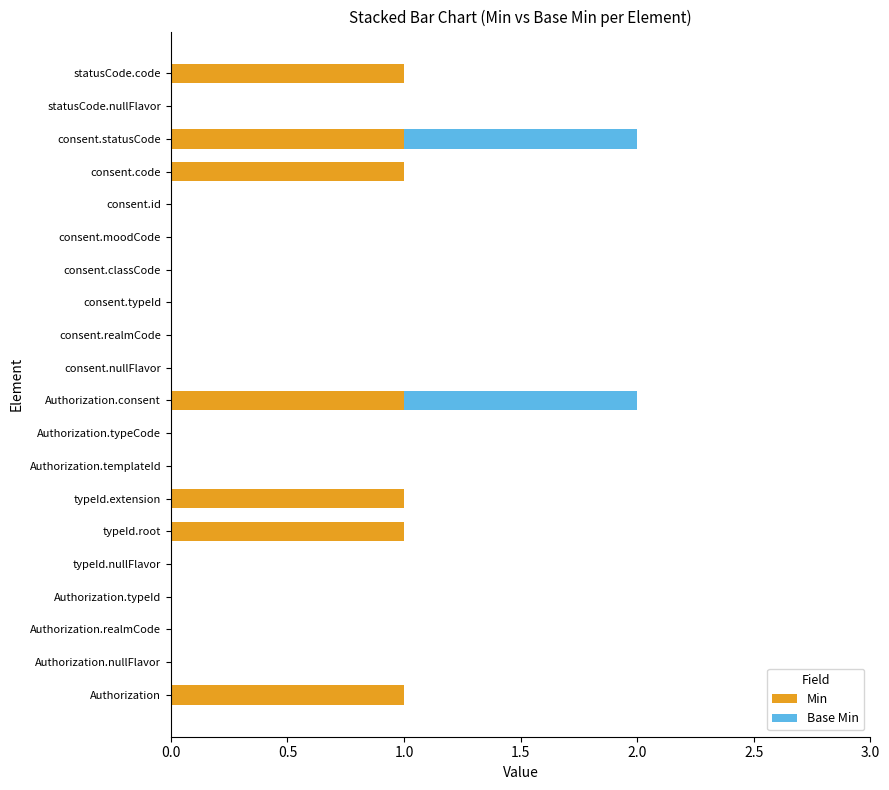

How many data points does each series have?

20